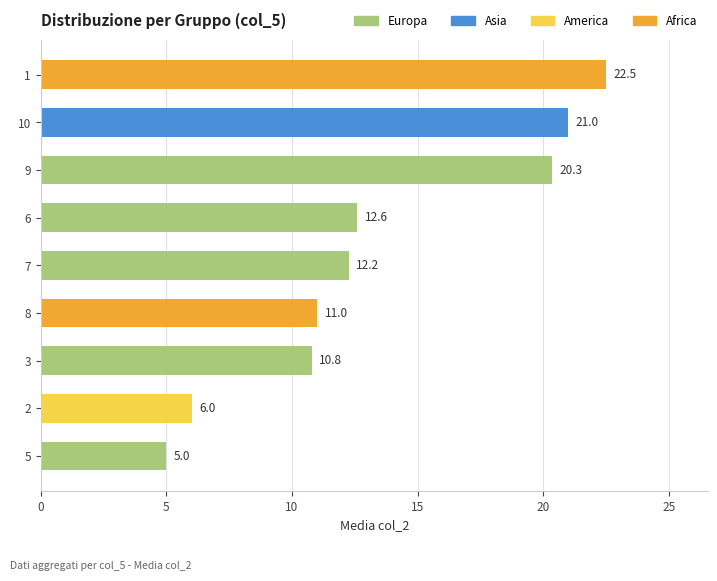

What is the label of the 2nd bar from the top?

10